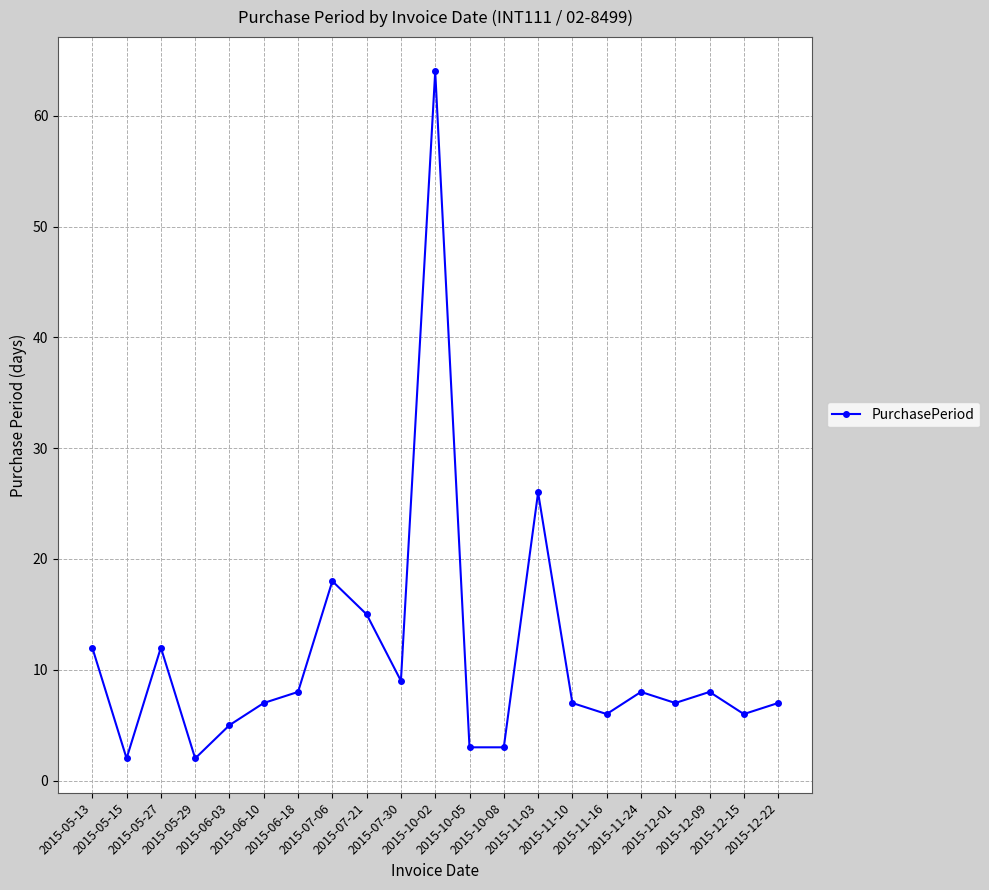

What is the difference between the second highest and second lowest values?

24